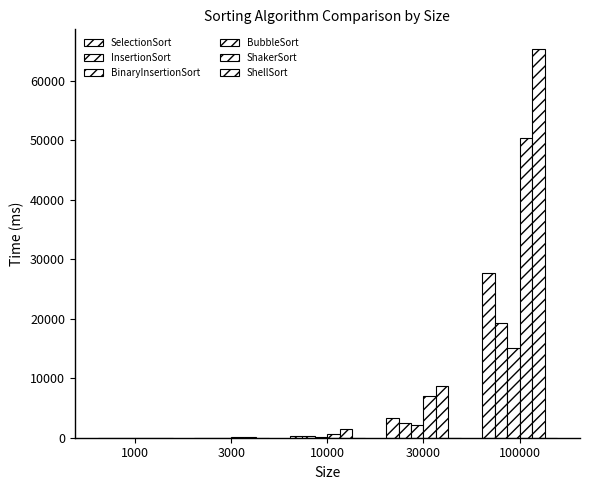

What is the difference between the highest and lowest values at 1000?

16